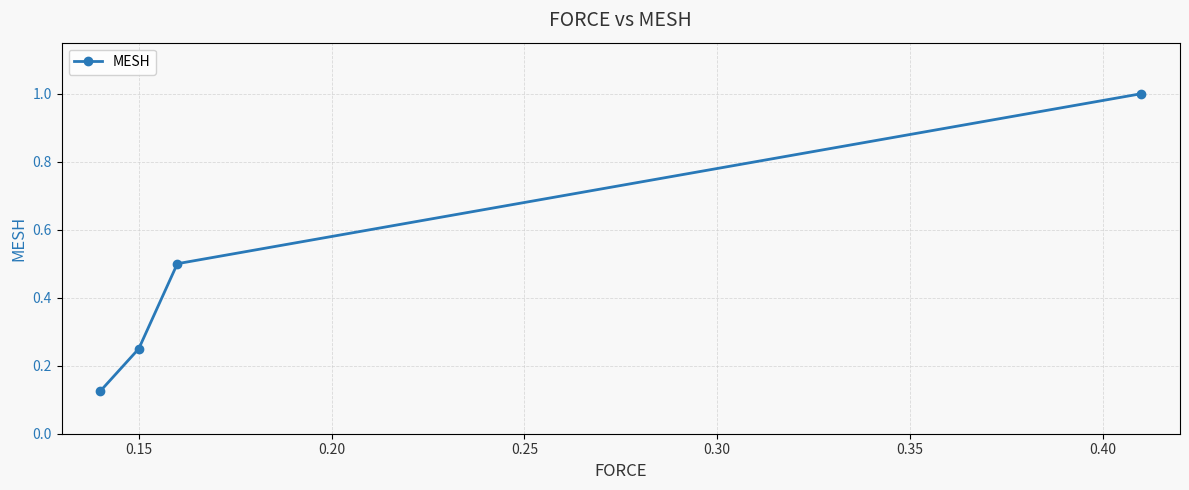

True or false: there are more than 1 points higher than both neighbors.

False